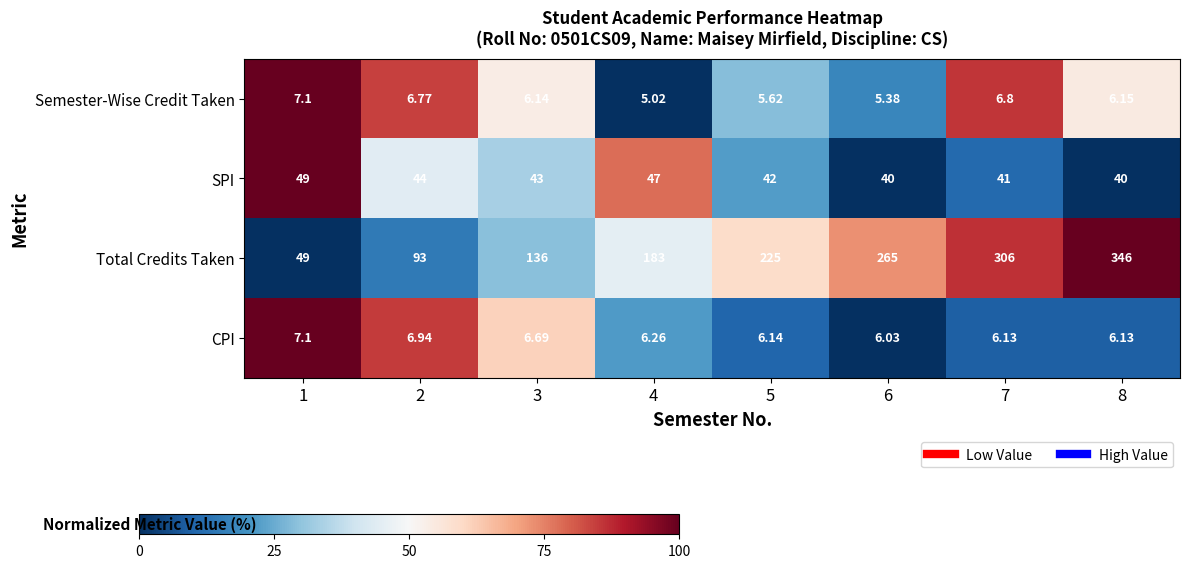

How many categories are shown in the chart?

8